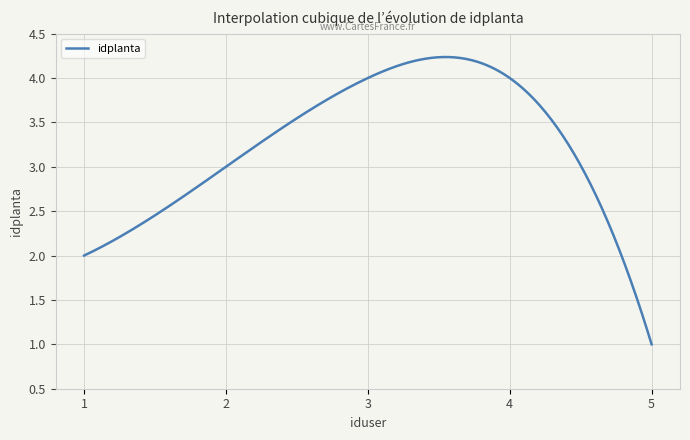

Reading left to right, list all the values displayed in this chart.

2	3	4	4	1